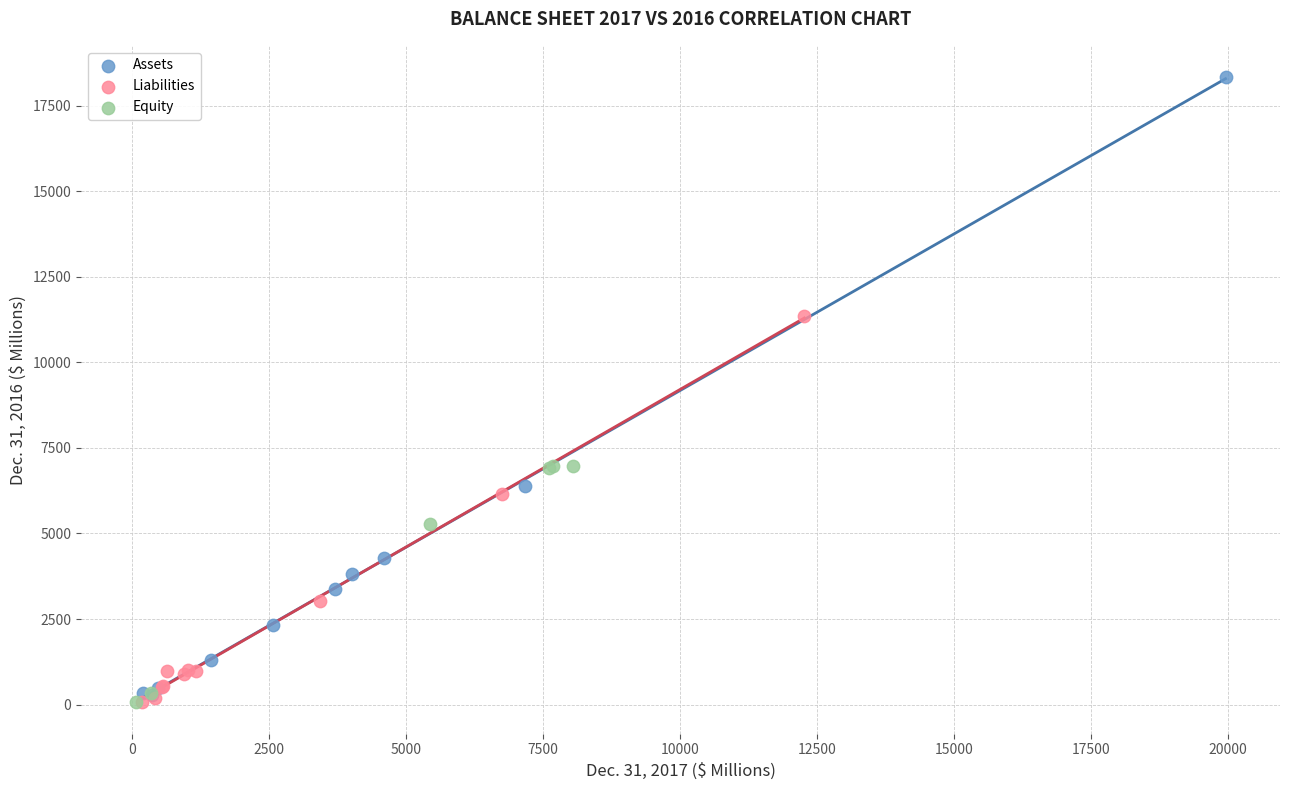

Which series has the largest Y range (max minus min)?

Assets